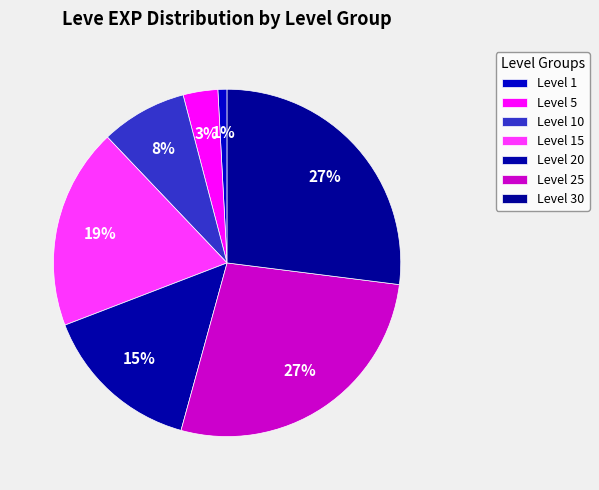

To the nearest percent, what is the average slice percentage?

14%